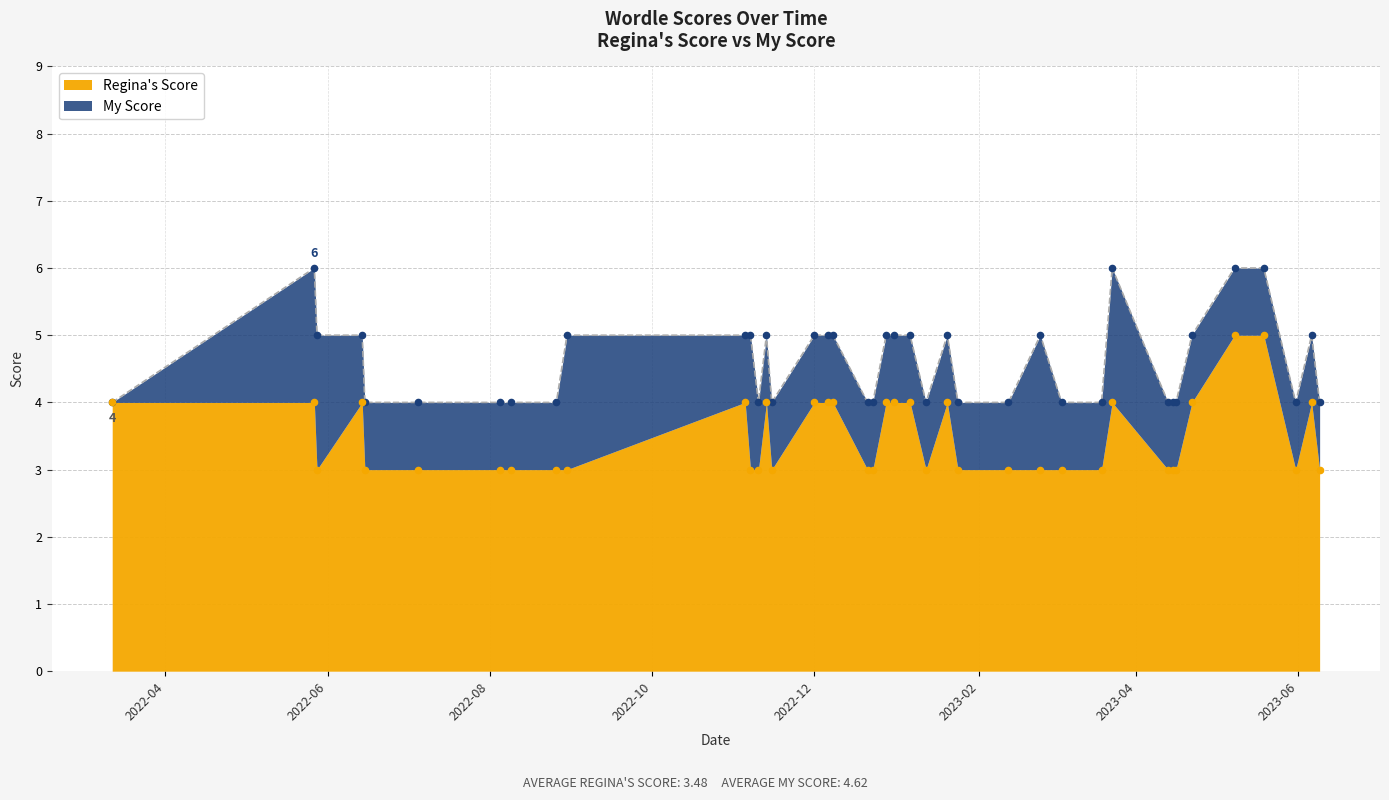

What is the ratio of the value at 2023-05-08 to the value at 2022-12-23?

1.7